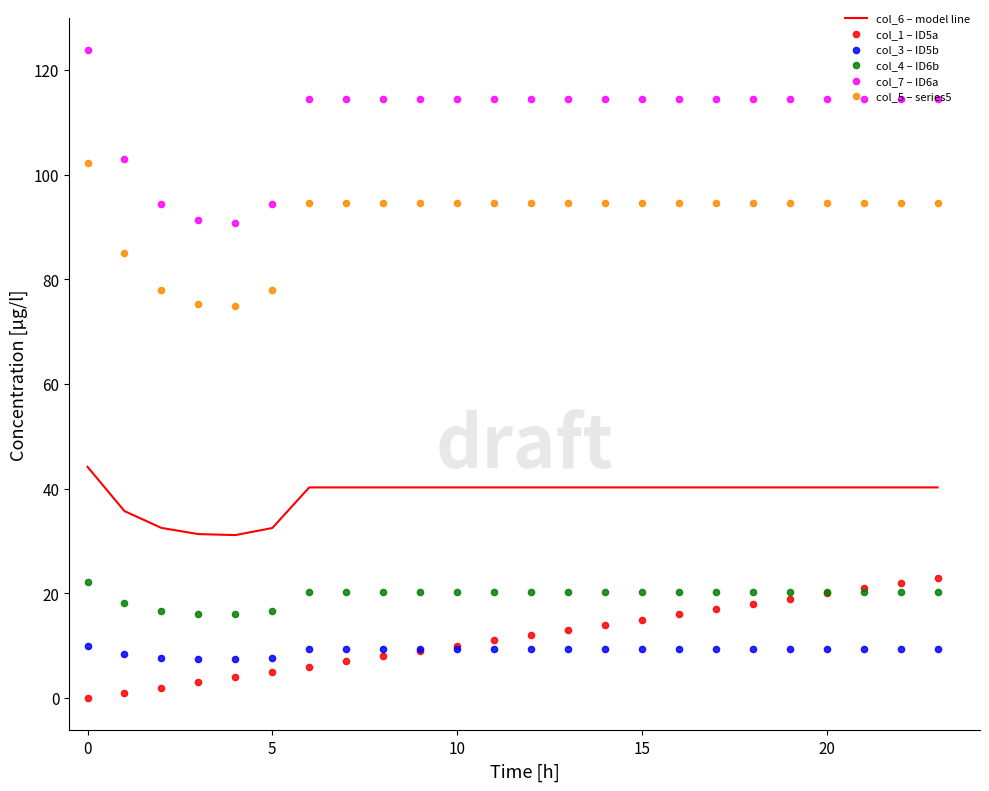

Which series has the largest Y range (max minus min)?

col_7 – ID6a